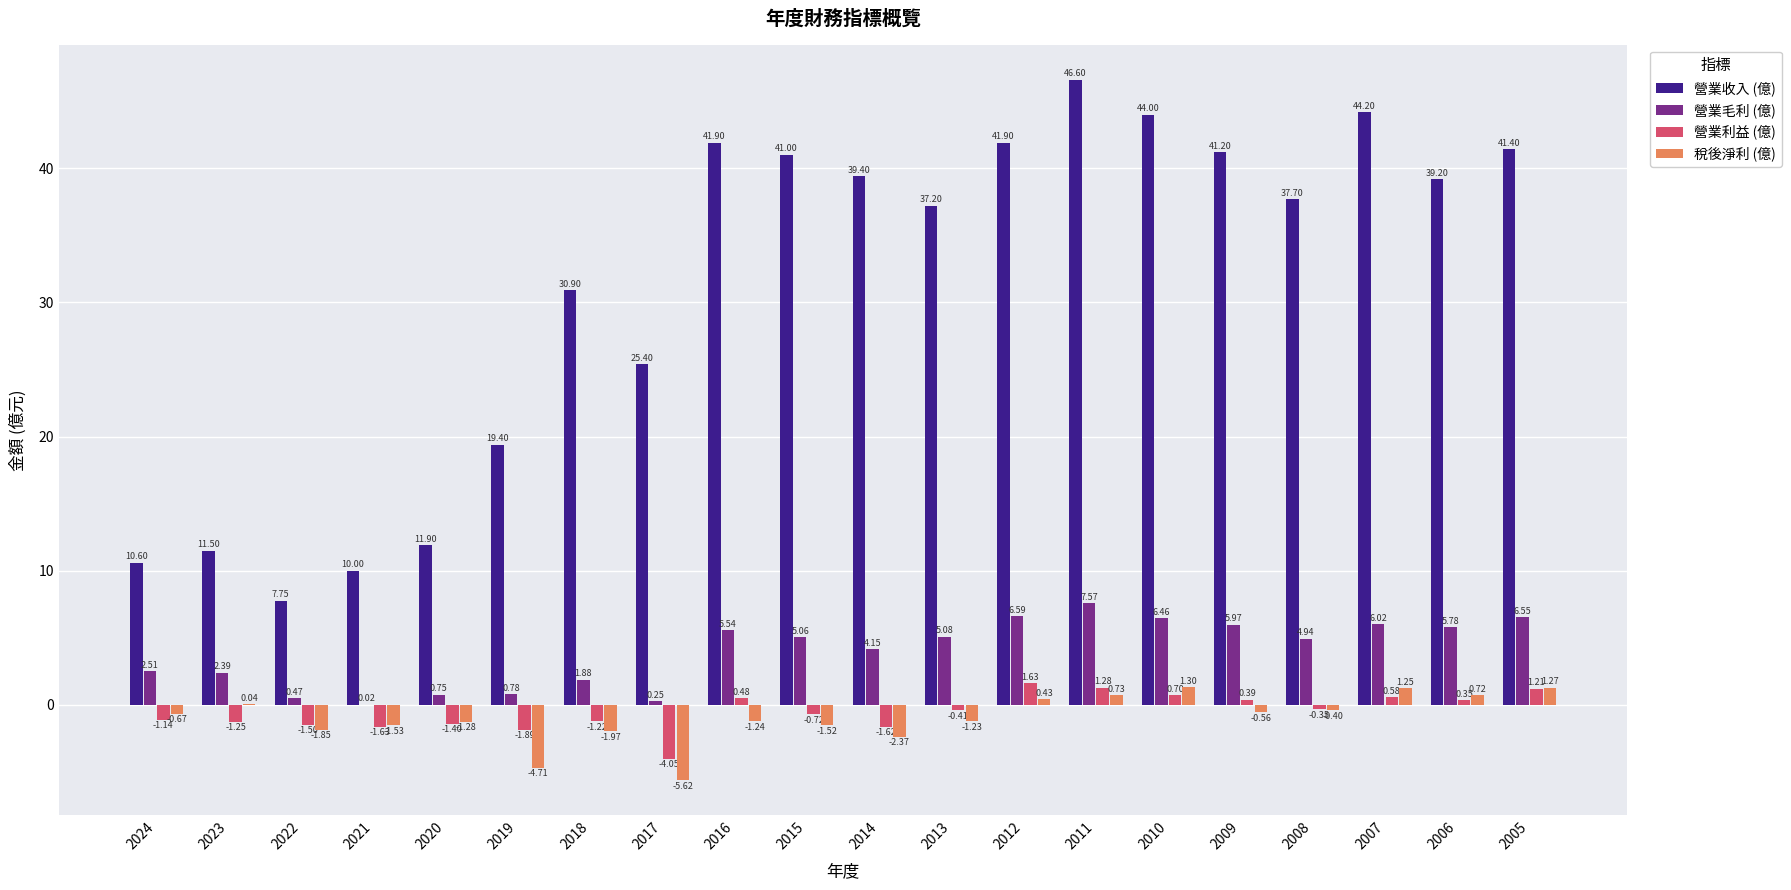

At which category is the sum across all series the highest?

2011